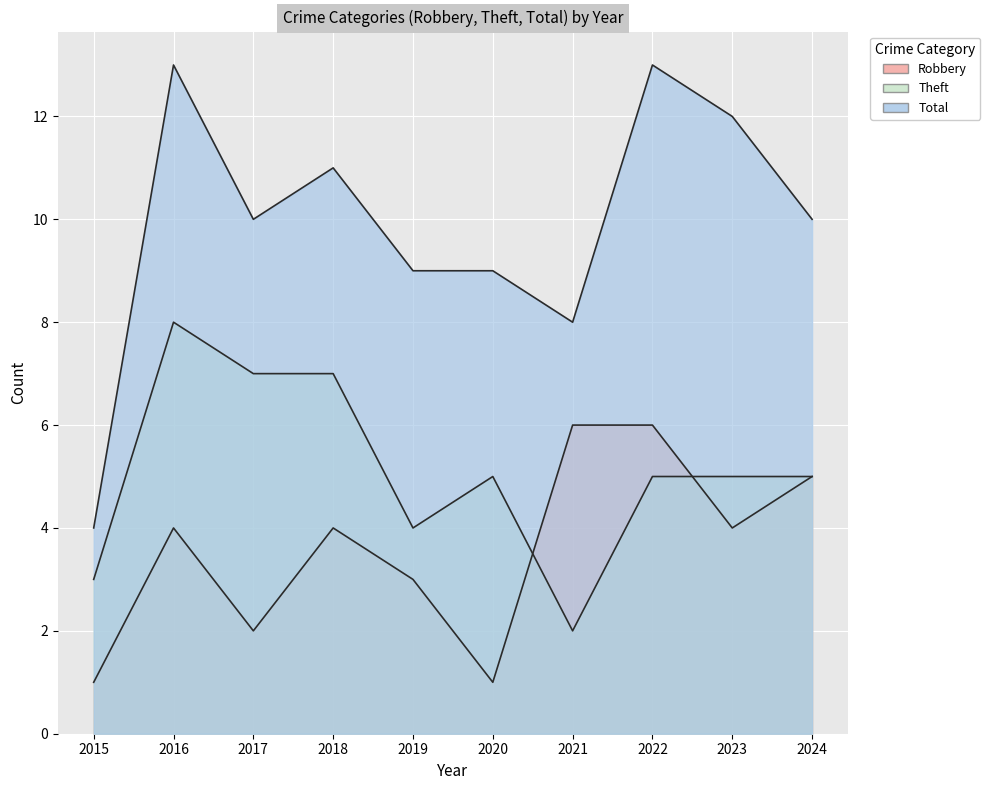

Where do Theft and Robbery first cross each other?

2020 and 2021